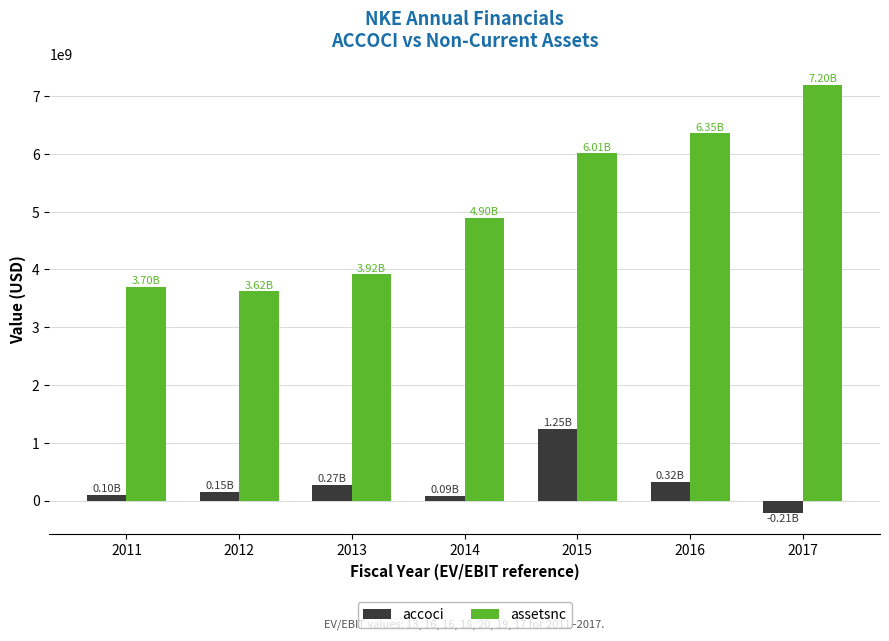

What is the spread (max minus min) of values at 2012?

3471000000